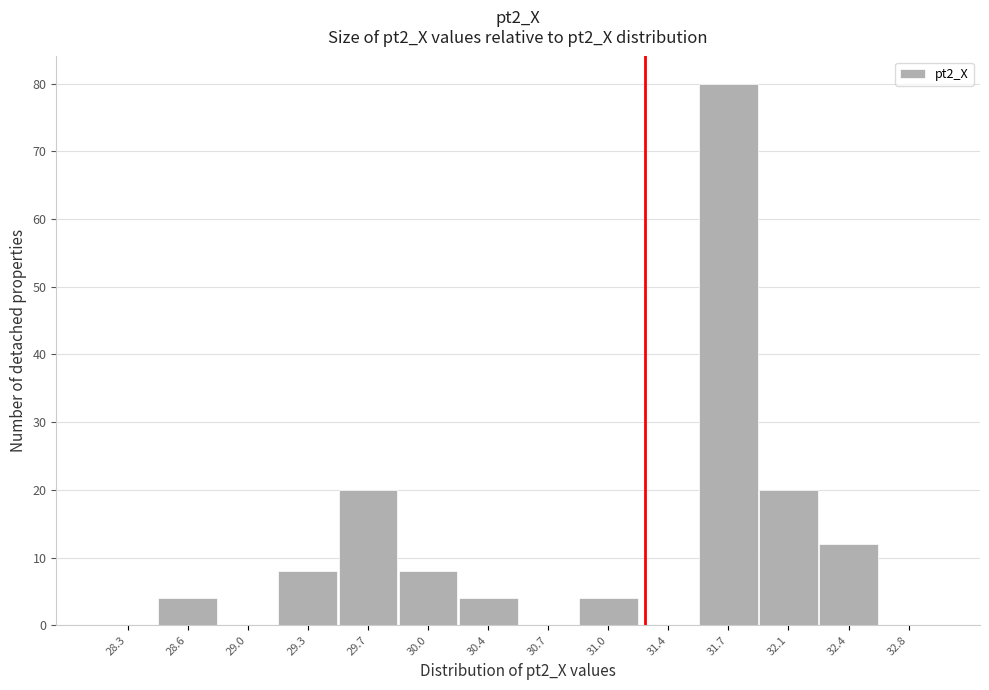

Reading left to right, transcribe this chart: for each bar, give the range it covers on the x-axis and its height. Neither the bar edges nor the heights are printed on the chart, so give them approximately, as read against the axes.

28.15 to 28.45: 0
28.45 to 28.80: 4
28.80 to 29.15: 0
29.15 to 29.50: 8
29.50 to 29.85: 20
29.85 to 30.20: 8
30.20 to 30.55: 4
30.55 to 30.90: 0
30.90 to 31.20: 4
31.20 to 31.55: 0
31.55 to 31.90: 80
31.90 to 32.25: 20
32.25 to 32.60: 12
32.60 to 32.95: 0